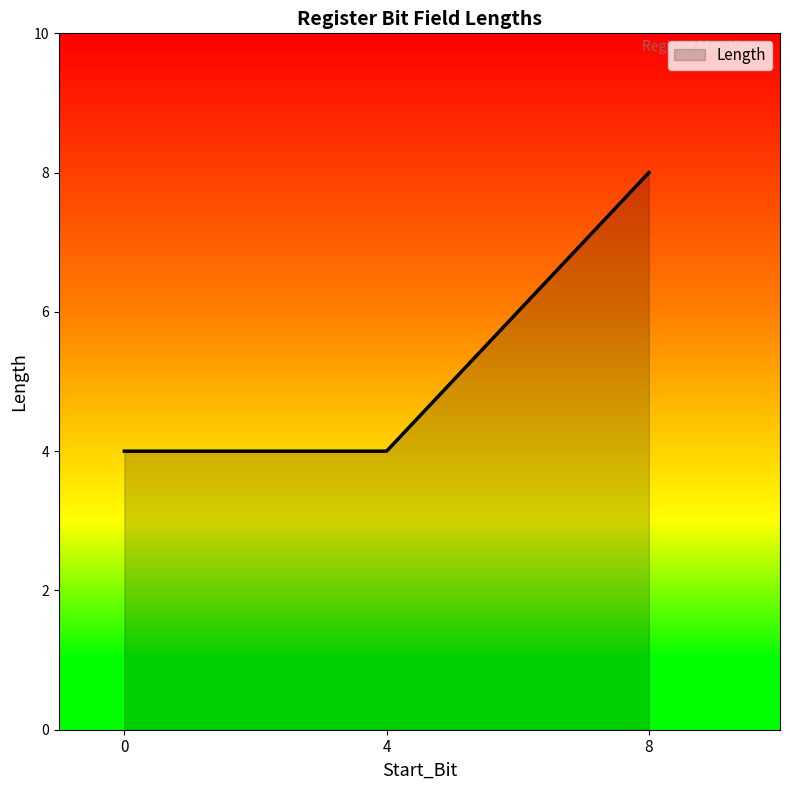

How many values are between 4 and 8?

3